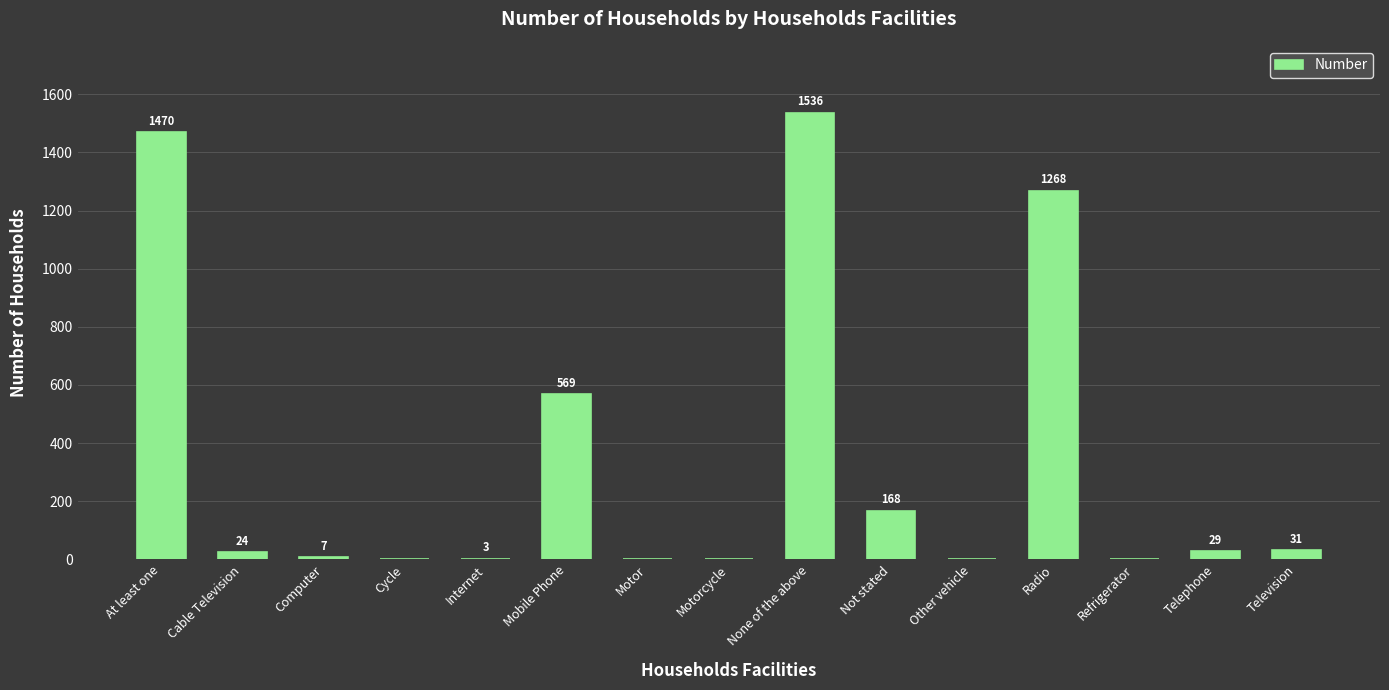

What is the sum of the values at Internet and Other vehicle?

3